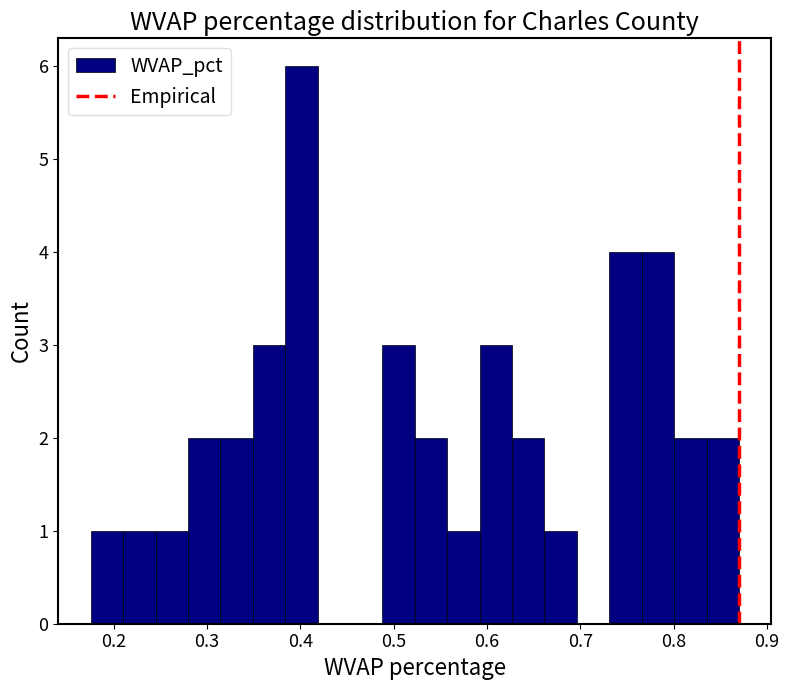

Read against the x-axis, roughly where is the centre of the tallest bar?

0.40